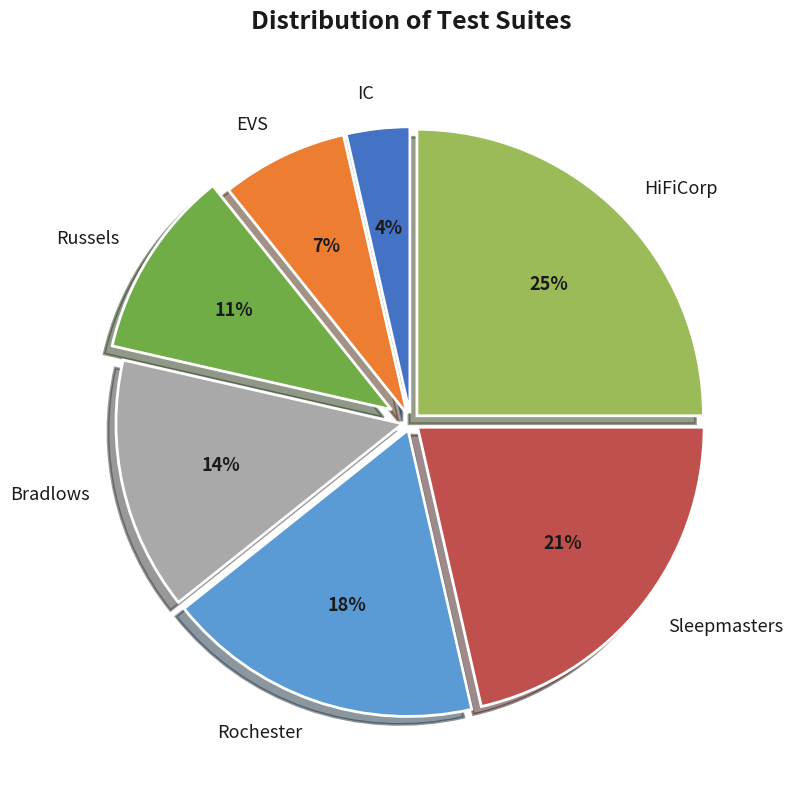

How many slices are in this pie chart?

7